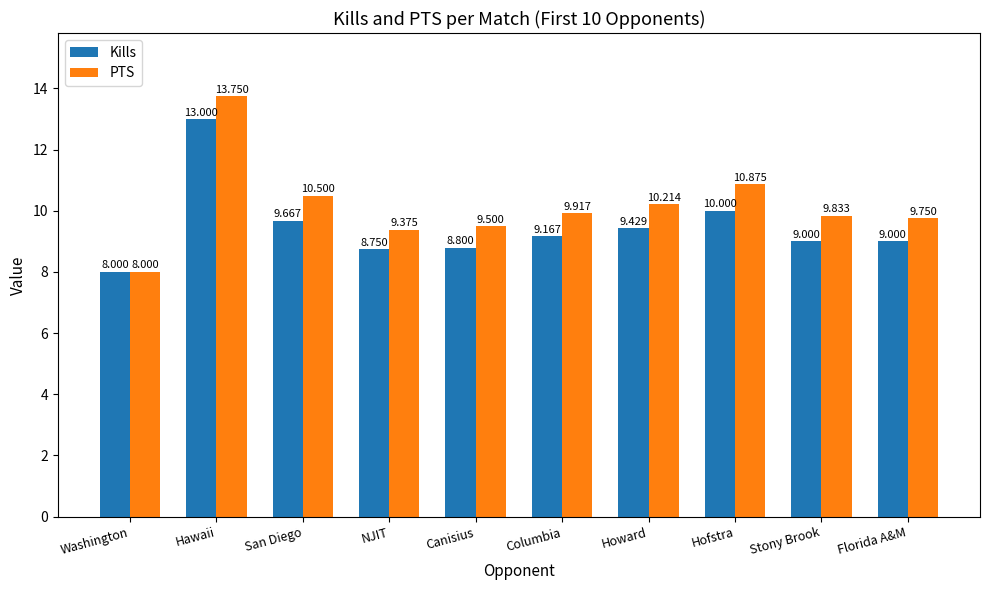

How many bars are there in each group?

2